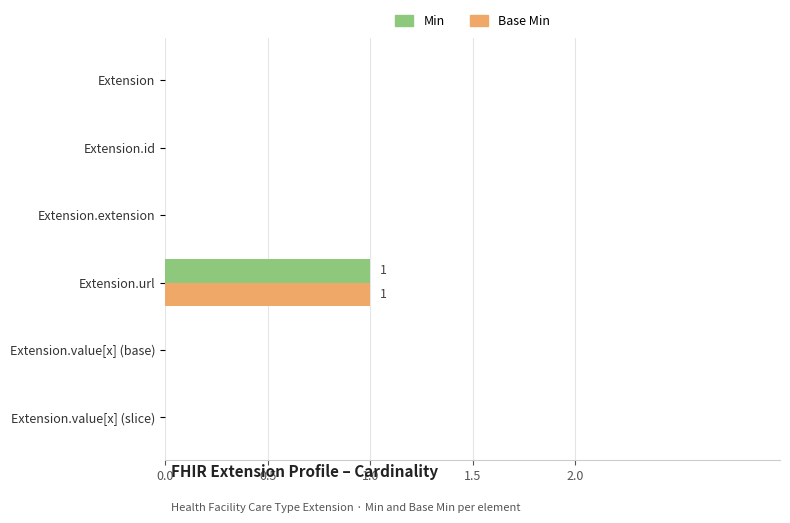

At which category is the sum across all series the highest?

Extension.url